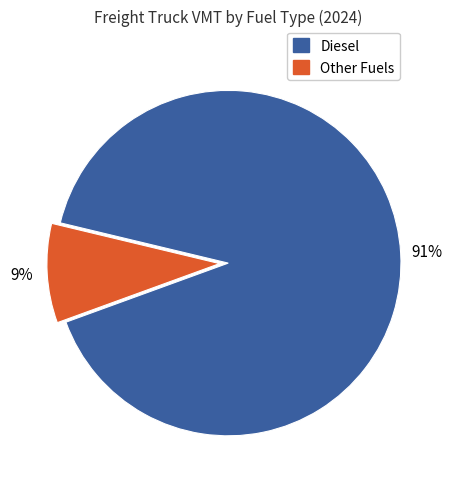

Does any single category account for the majority?

Yes